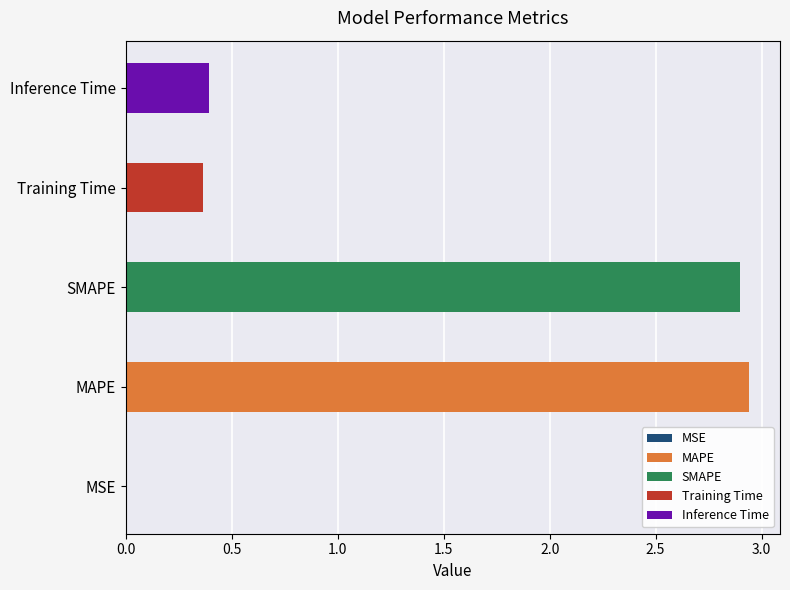

Which has a higher value, Training Time or Inference Time?

Inference Time